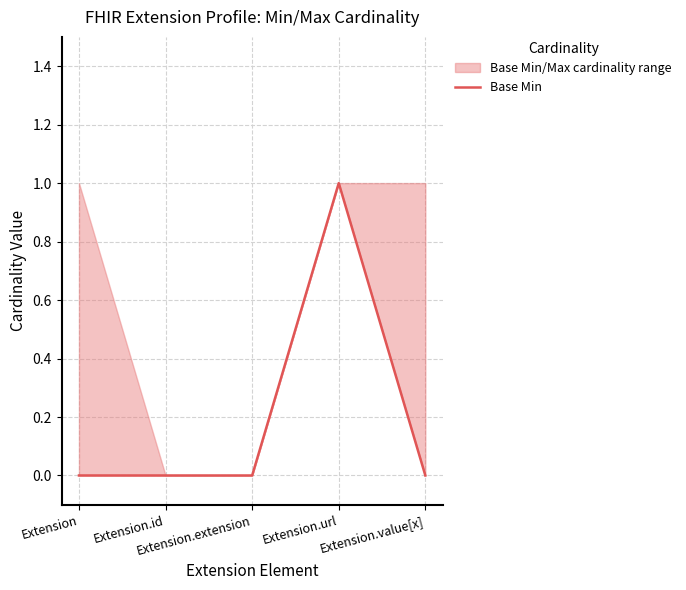

List the labels in order of value, smallest first.

Extension, Extension.id, Extension.extension, Extension.value[x], Extension.url